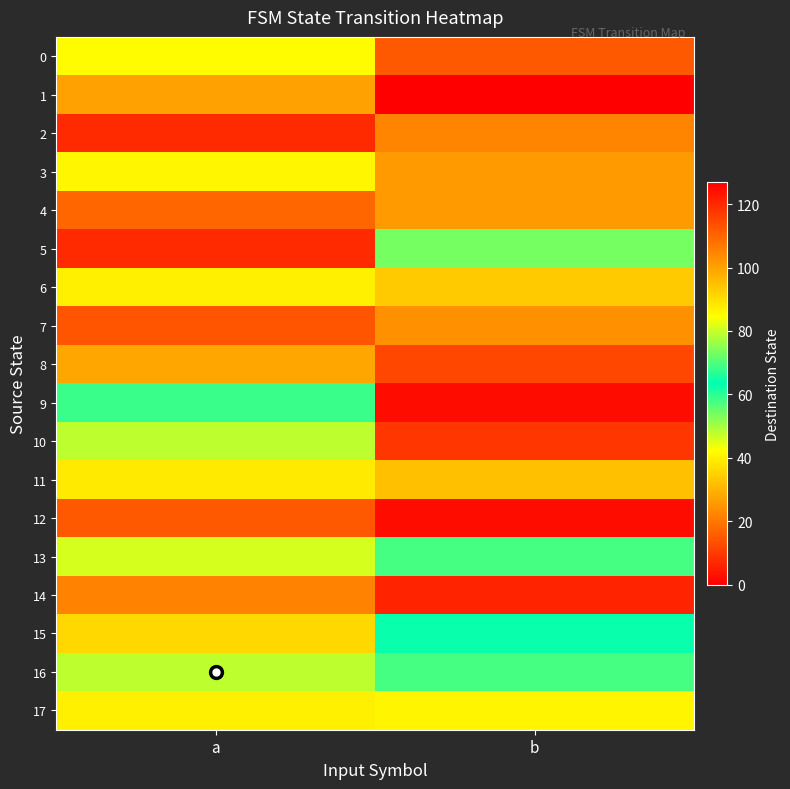

What is the spread (max minus min) of values at b?

121